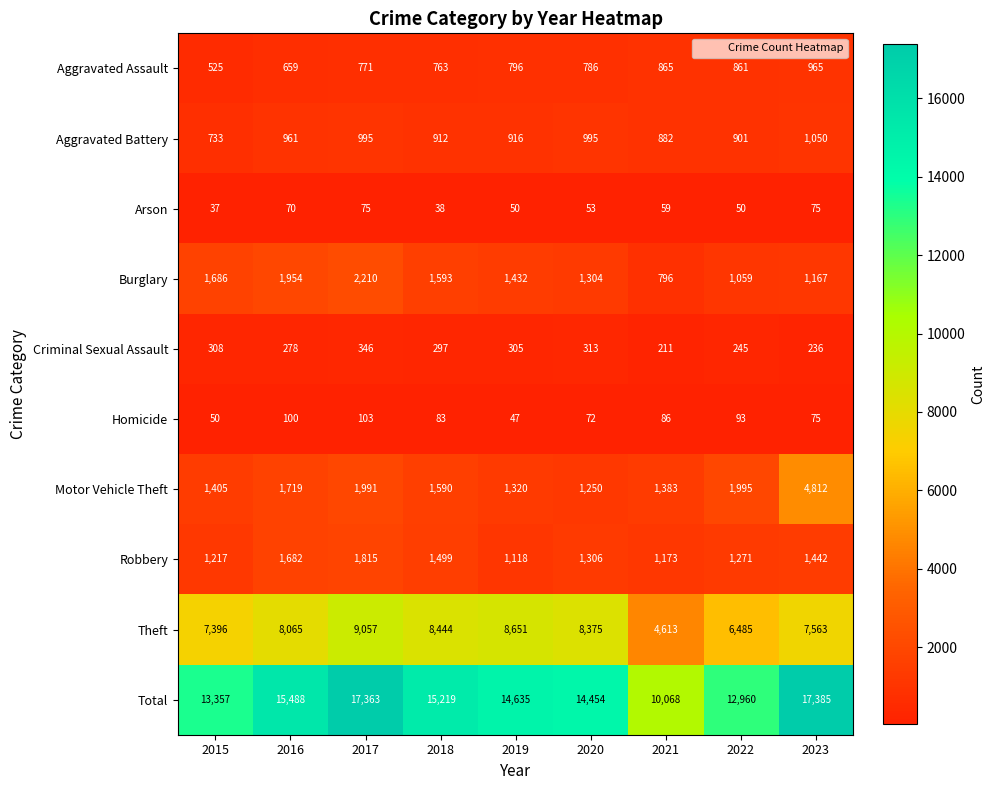

What is the approximate value of Criminal Sexual Assault at 2019, to the nearest 5?

305